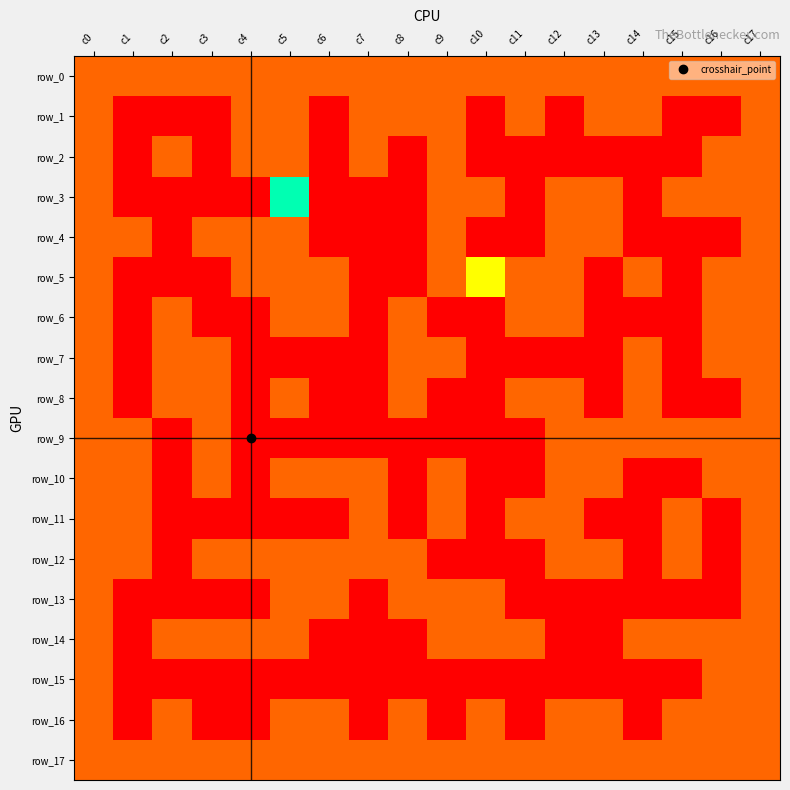

At which label does row_15 reach its peak?

c0